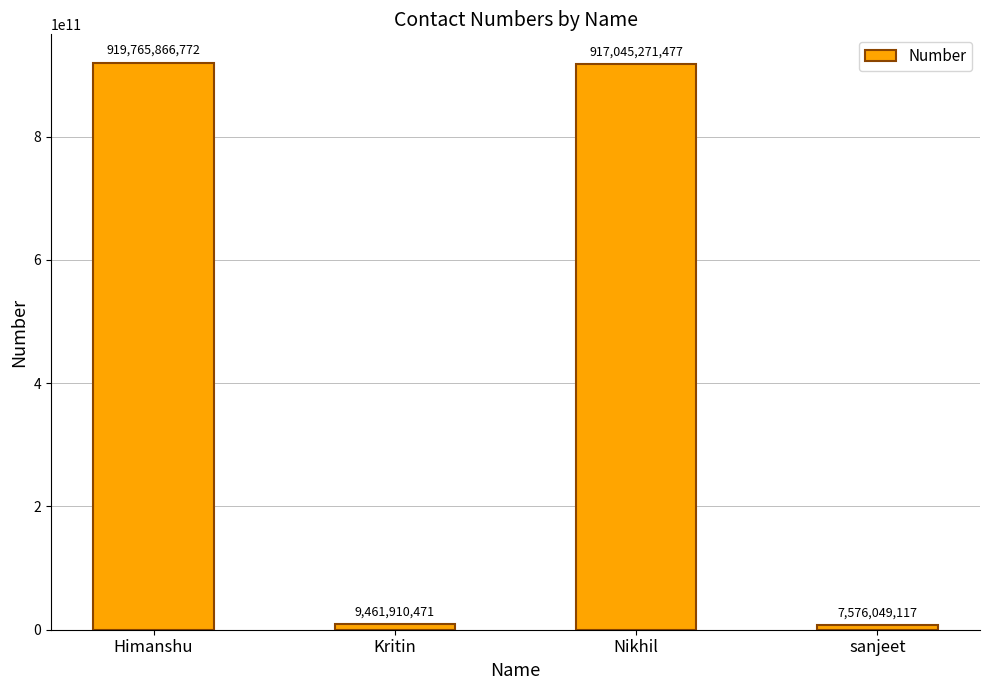

What is the label of the 4th bar from the right?

Himanshu